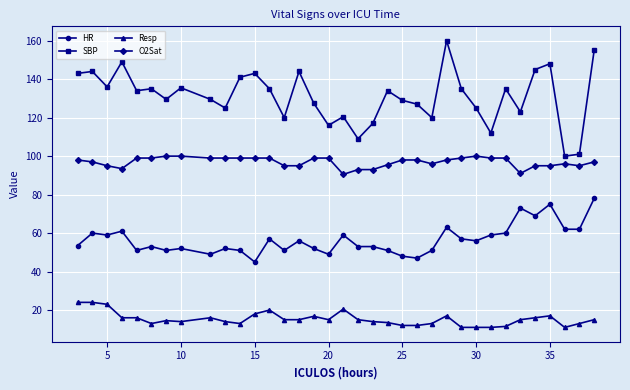

How many categories are shown in the chart?

35